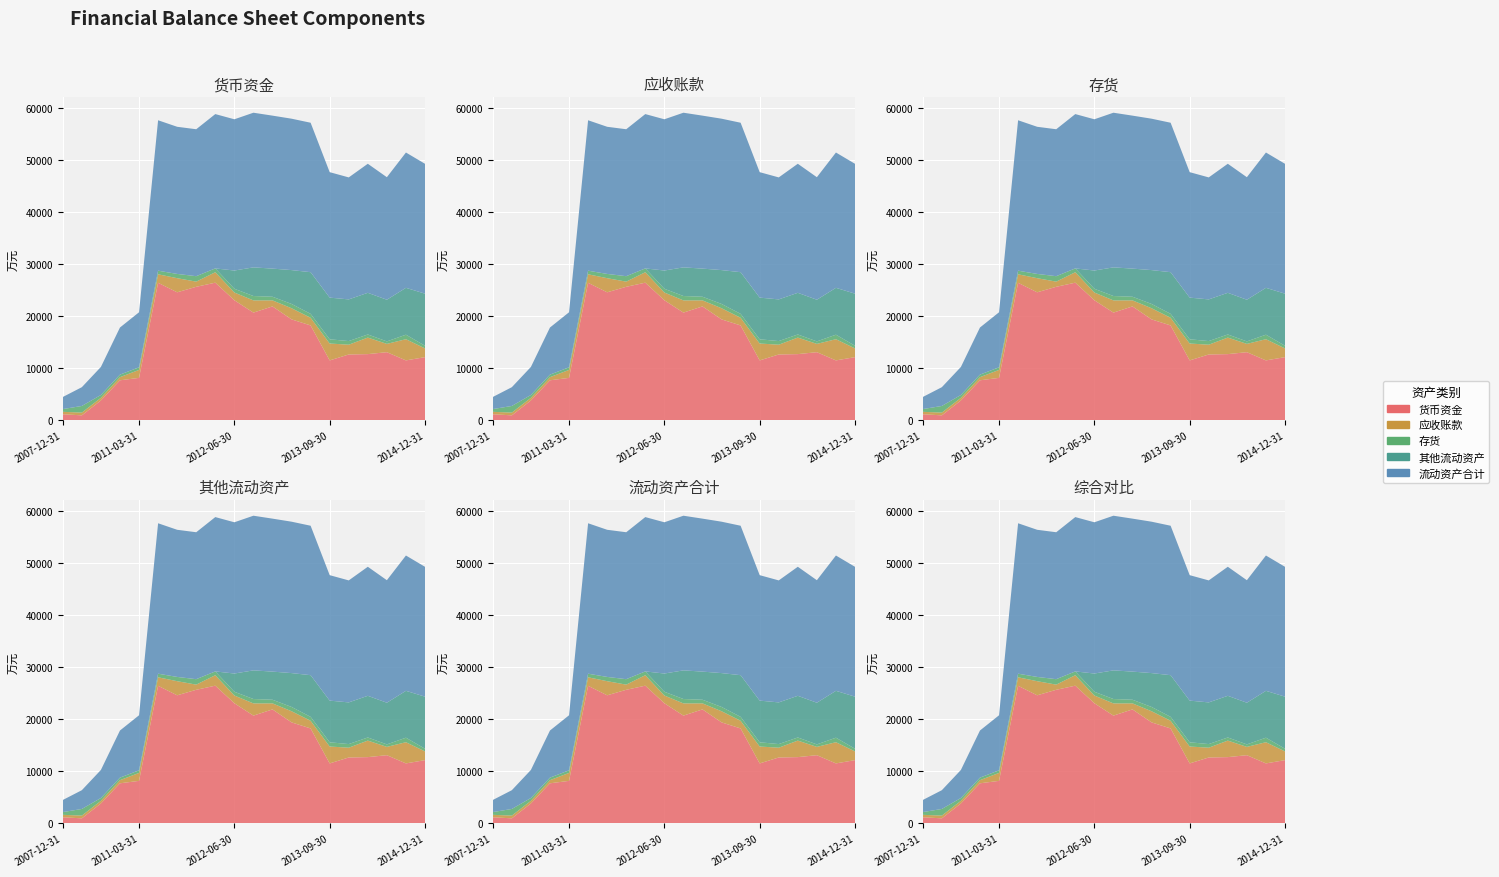

Reading right to left, extract all data points from this chart.

货币资金: 12130	11503	13081	12710	12639	11503	18217	19382	21871	20681	23056	26427	25636	24579	26406	8149	7684	3814	954	1161
应收账款: 1675	4069	1595	3173	1880	3242	1471	2139	1157	2344	1481	2008	993	2711	1632	1528	600	508	527	467
存货: 514	867	477	599	697	813	755	823	700	841	722	733	1046	817	691	499	488	540	1273	526
其他流动资产: 10000	8999	8000	8000	8000	8000	8000	6500	5400	5500	3500	0	0	0	0	0	0	0	0	0
流动资产合计: 24932	25982	23525	24778	23424	24091	28696	29071	29374	29697	29042	29632	28214	28255	28884	10568	9046	5385	3605	2320